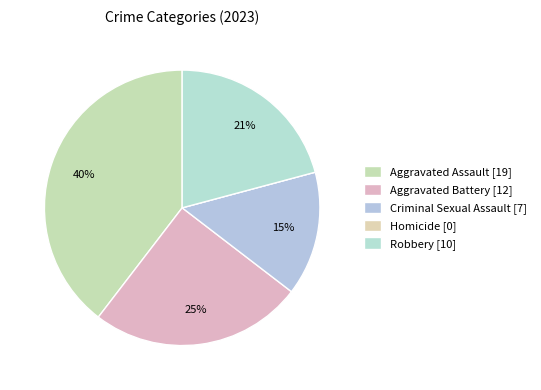

Combined, what portion of the pie is Aggravated Assault and Homicide?

39.6%